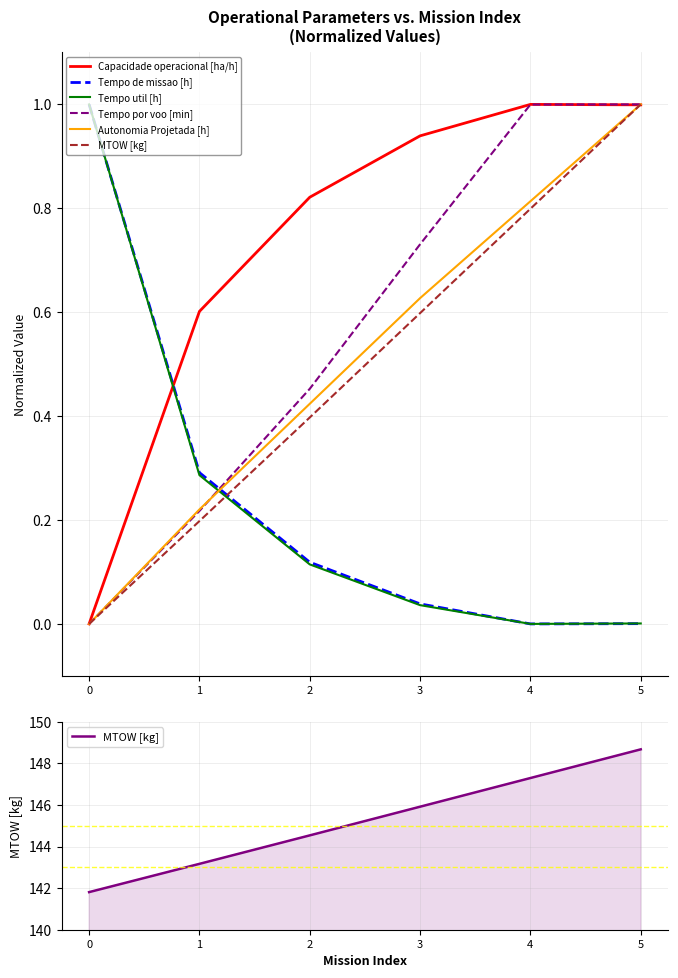

Is it true that Tempo util [h] equals 0.1 at 2?

True